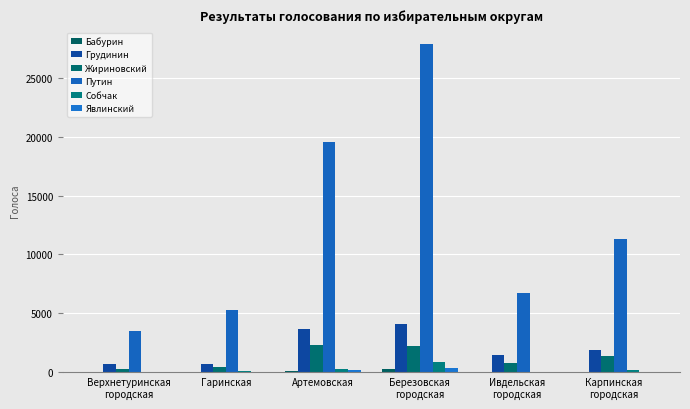

Reading right to left, extract all data points from this chart.

Бабурин: Карпинская
городская=35	Ивдельская
городская=57	Березовская
городская=251	Артемовская=93	Гаринская=42	Верхнетуринская
городская=31
Грудинин: Карпинская
городская=1922	Ивдельская
городская=1439	Березовская
городская=4123	Артемовская=3687	Гаринская=747	Верхнетуринская
городская=721
Жириновский: Карпинская
городская=1380	Ивдельская
городская=776	Березовская
городская=2225	Артемовская=2294	Гаринская=458	Верхнетуринская
городская=321
Путин: Карпинская
городская=11303	Ивдельская
городская=6750	Березовская
городская=27807	Артемовская=19509	Гаринская=5284	Верхнетуринская
городская=3504
Собчак: Карпинская
городская=208	Ивдельская
городская=67	Березовская
городская=845	Артемовская=280	Гаринская=88	Верхнетуринская
городская=47
Явлинский: Карпинская
городская=77	Ивдельская
городская=42	Березовская
городская=378	Артемовская=201	Гаринская=46	Верхнетуринская
городская=31